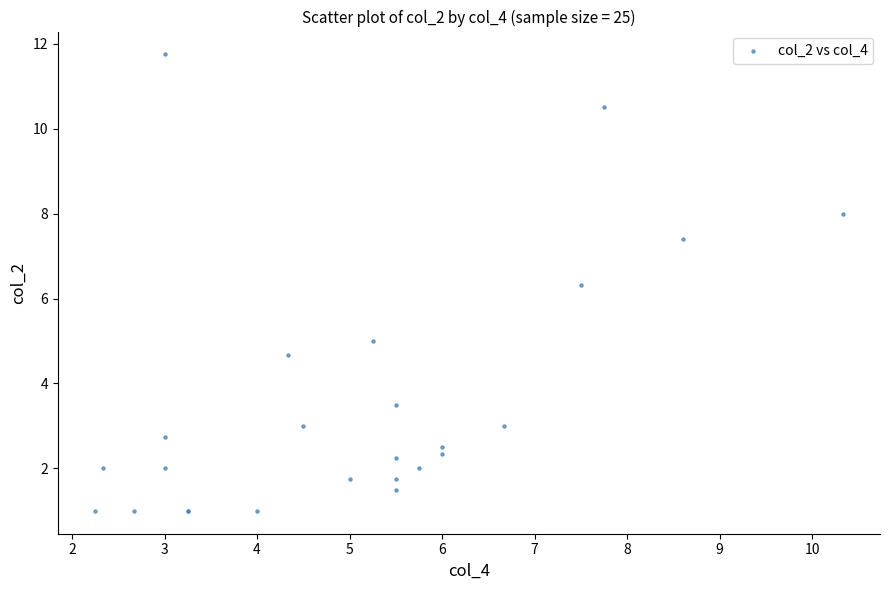

What Y value in the scatter plot is closest to 6?

6.3